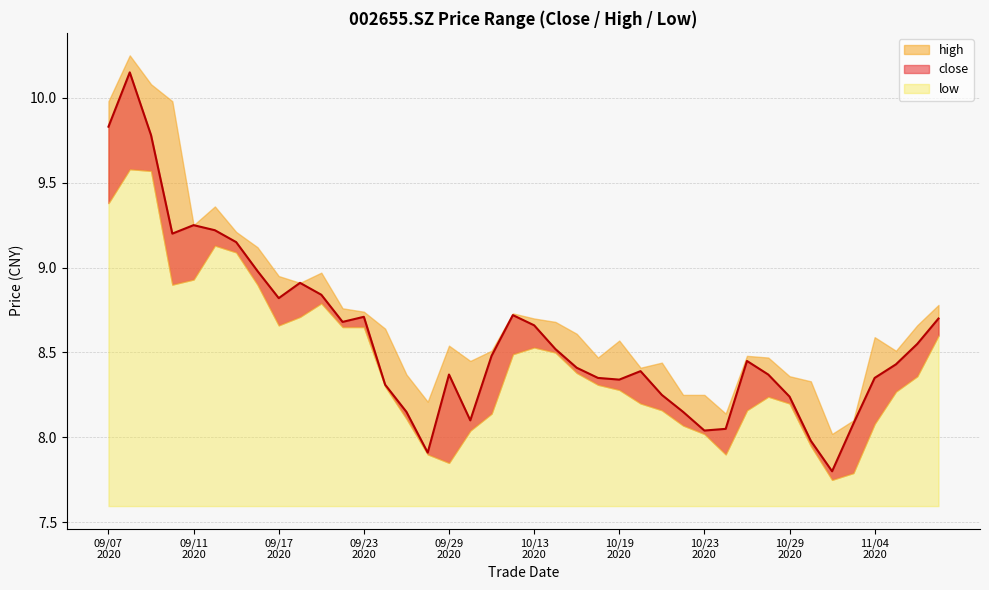

What are all the series names shown in the legend?

close, high, low